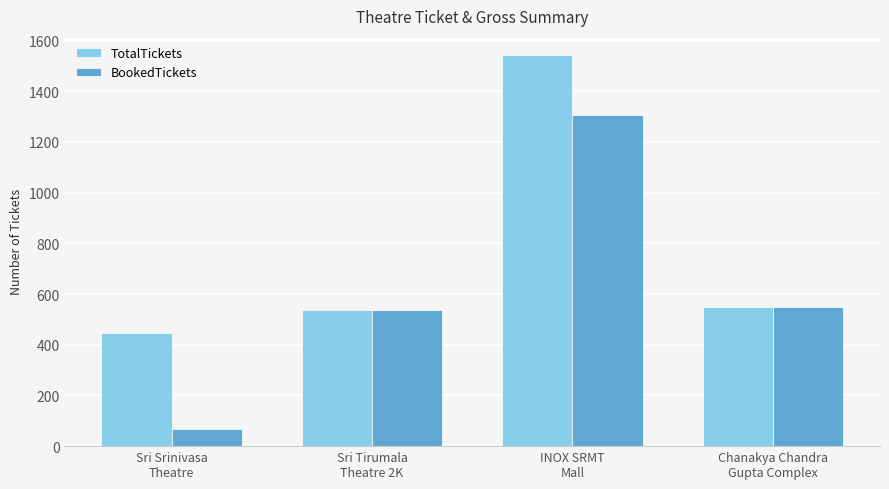

Rank the series by their average value, from lowest to highest.

BookedTickets, TotalTickets